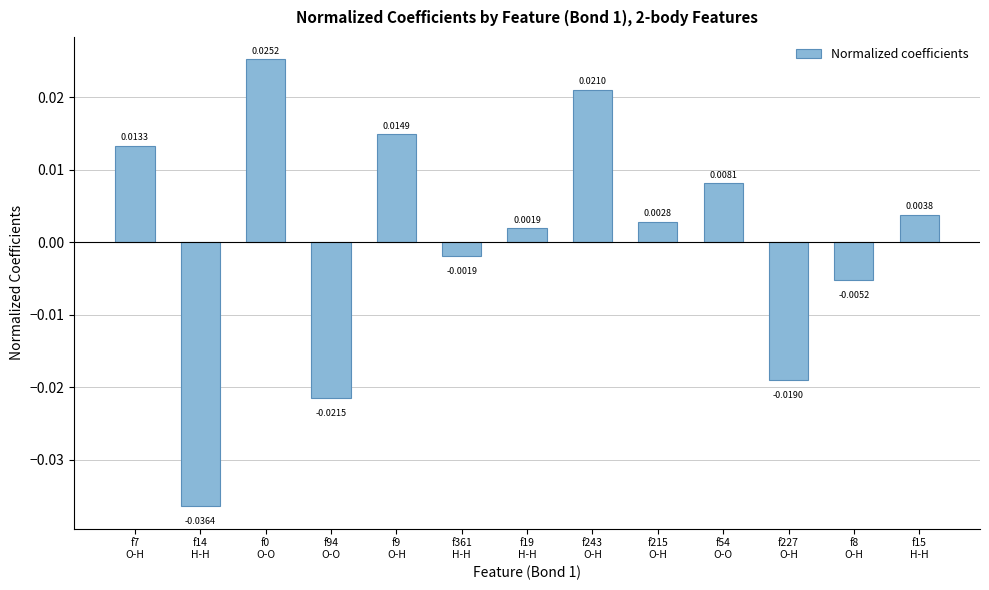

The value at f94
O-O is -0.0. True or false?

False